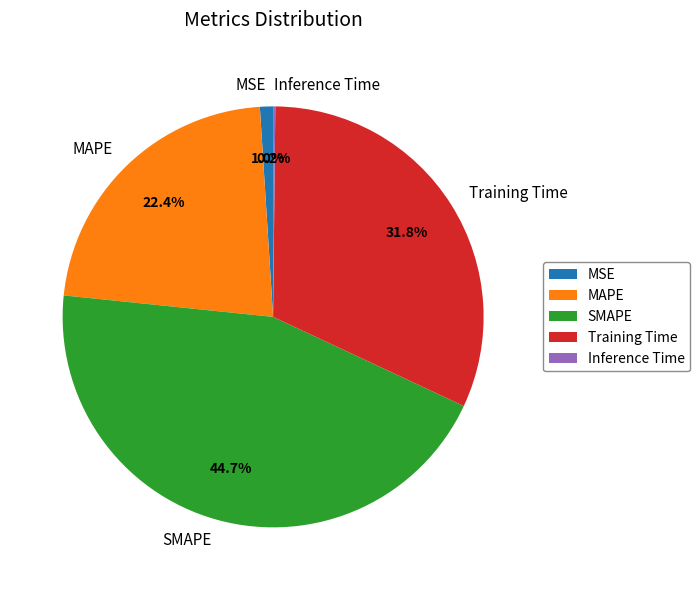

What percentage do MAPE and MSE together represent?

23.4%